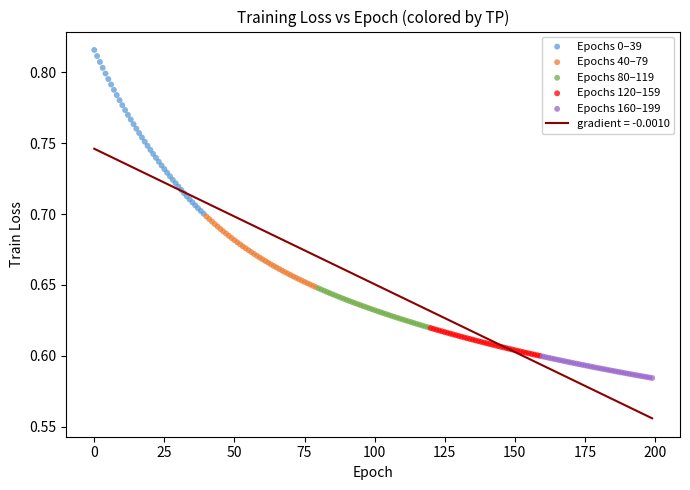

Which series reaches the maximum Y coordinate?

Epochs 0–39